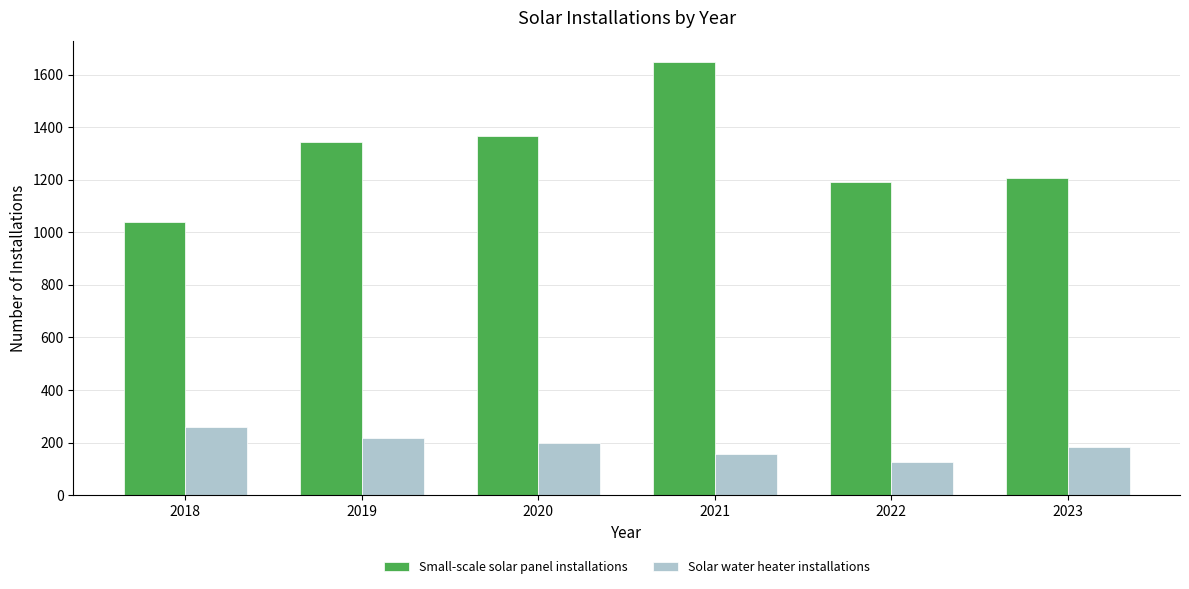

The Small-scale solar panel installations series shows 1208 at 2023. True or false?

True